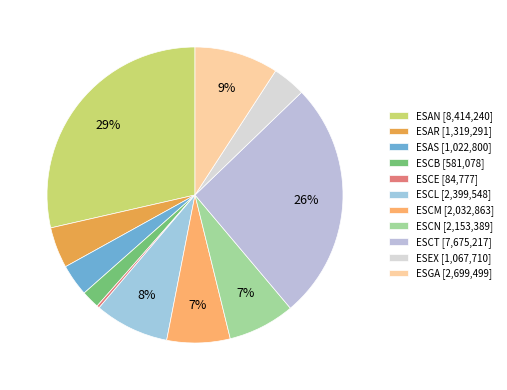

What is the change in value from ESCB to ESCN?

+1572311